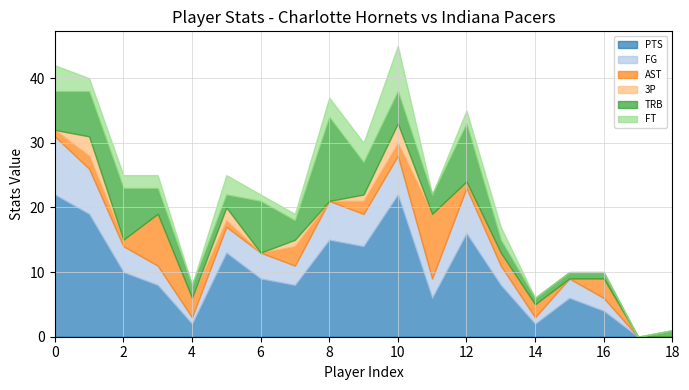

At how many categories does at least one series exceed 4?

14